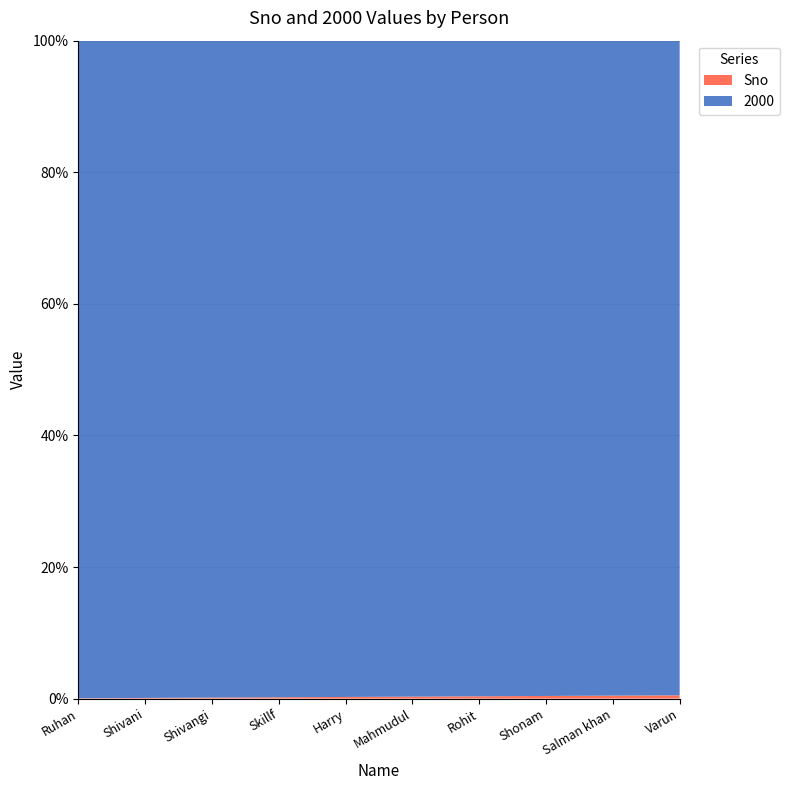

Reading left to right, list all the values displayed in this chart.

Sno: Ruhan=1	Shivani=2	Shivangi=3	Skillf=4	Harry=5	Mahmudul=6	Rohit=7	Shonam=8	Salman khan=9	Varun=10
2000: Ruhan=2000	Shivani=2000	Shivangi=2000	Skillf=2000	Harry=2000	Mahmudul=2000	Rohit=2000	Shonam=2000	Salman khan=2000	Varun=2000